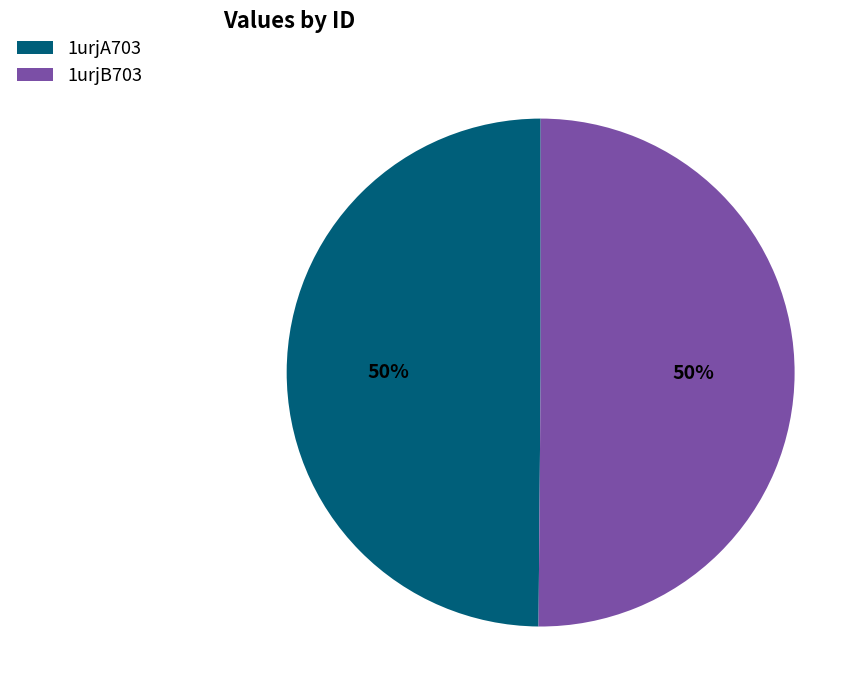

What percentage is the 1urjA703 slice, to the nearest percent?

50%